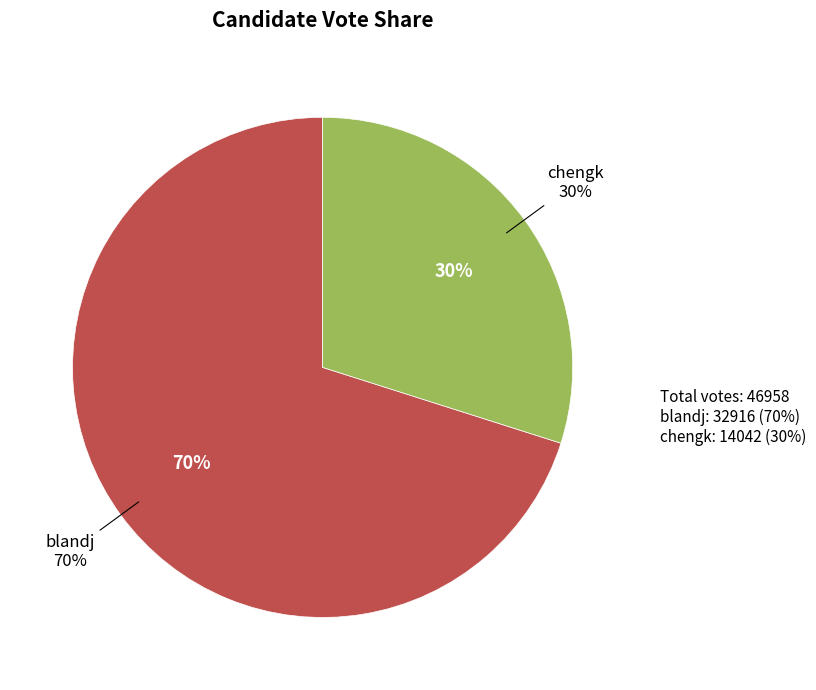

Do blandj and chengk together represent more than half of the pie?

Yes